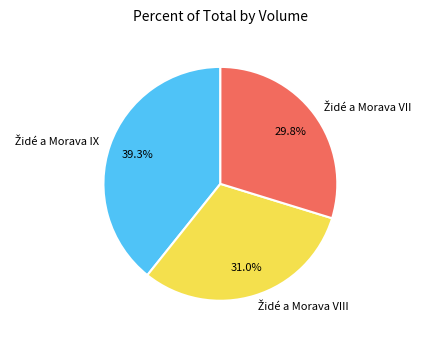

Does any single category account for the majority?

No